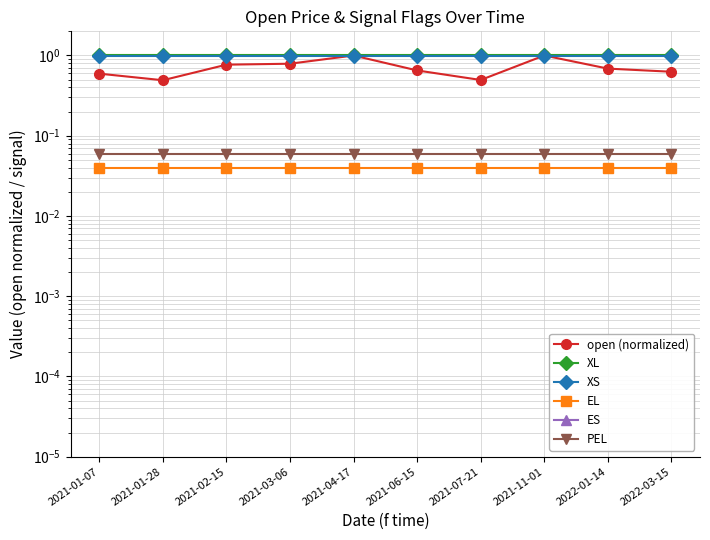

At which label is open (normalized) closest to 0?

2021-01-28